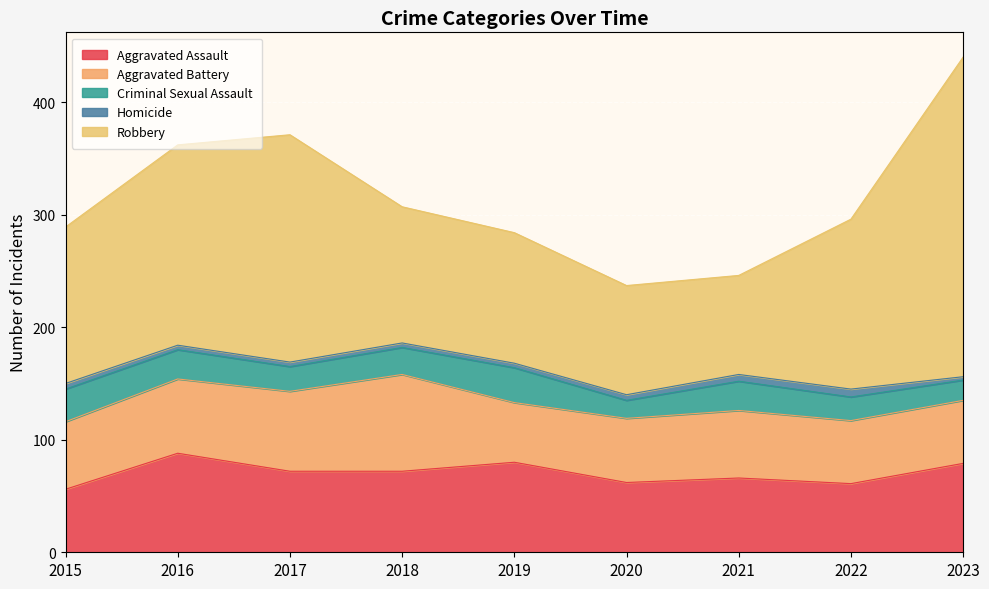

What is the maximum value shown in the chart?

284